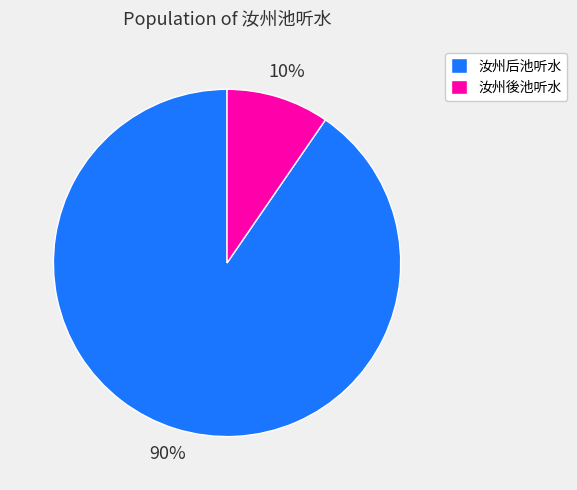

To the nearest percent, what is the combined percentage of 汝州后池听水 and 汝州後池听水?

100%